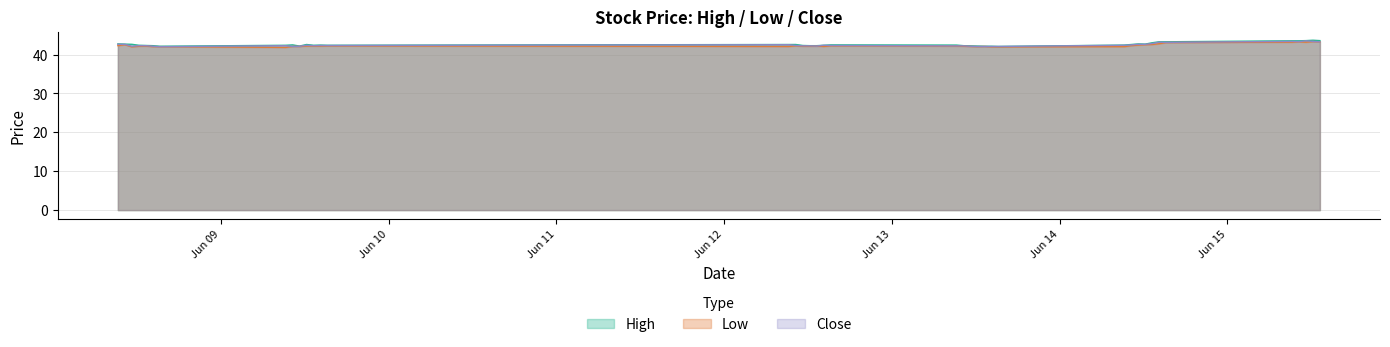

What position from the left is 2023-06-08 12:15?

4